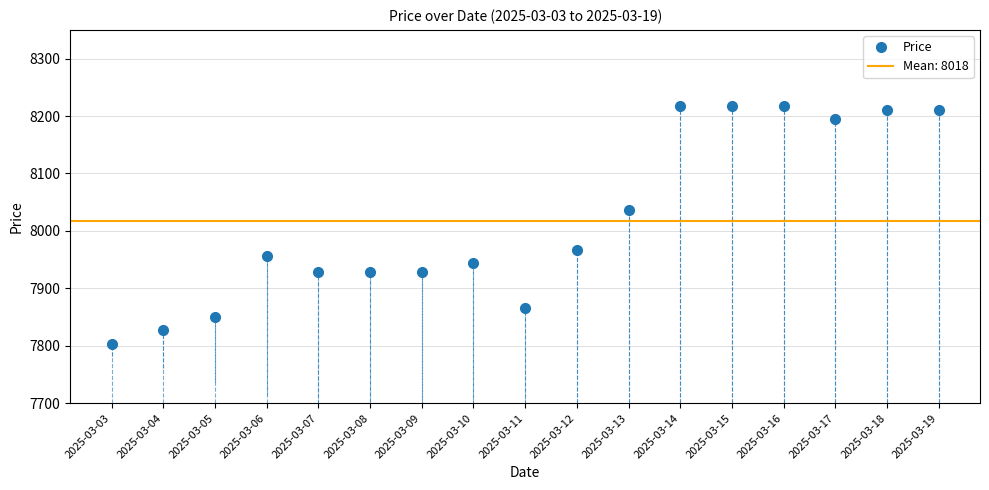

What is the ratio of the value at 2025-03-04 to the value at 2025-03-16?

1.0